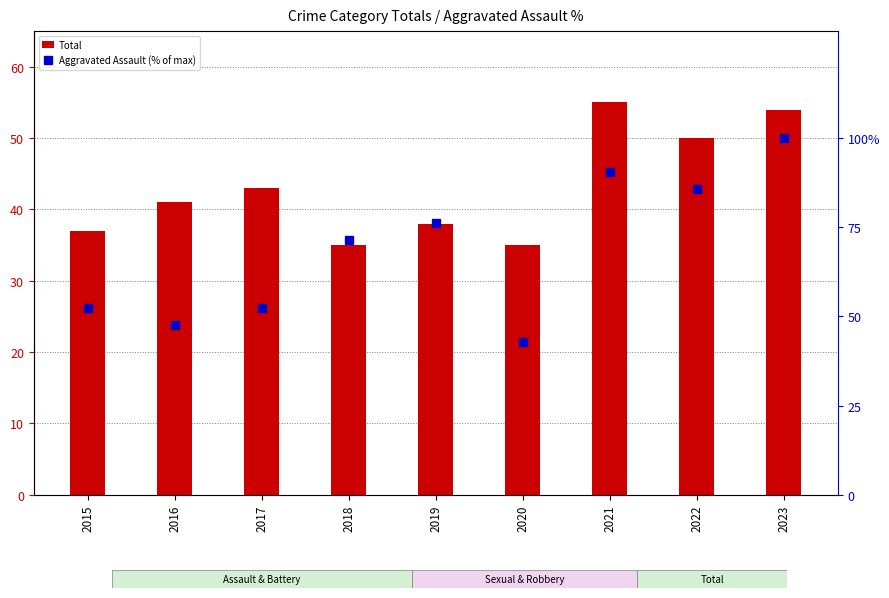

What is the sum of all Total values?

388.0